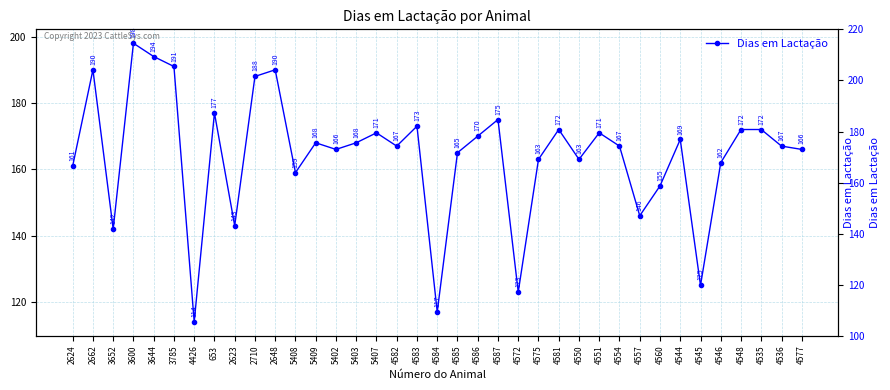

Approximately how many times larger is the value at 4545 compared to 4587?

0.7